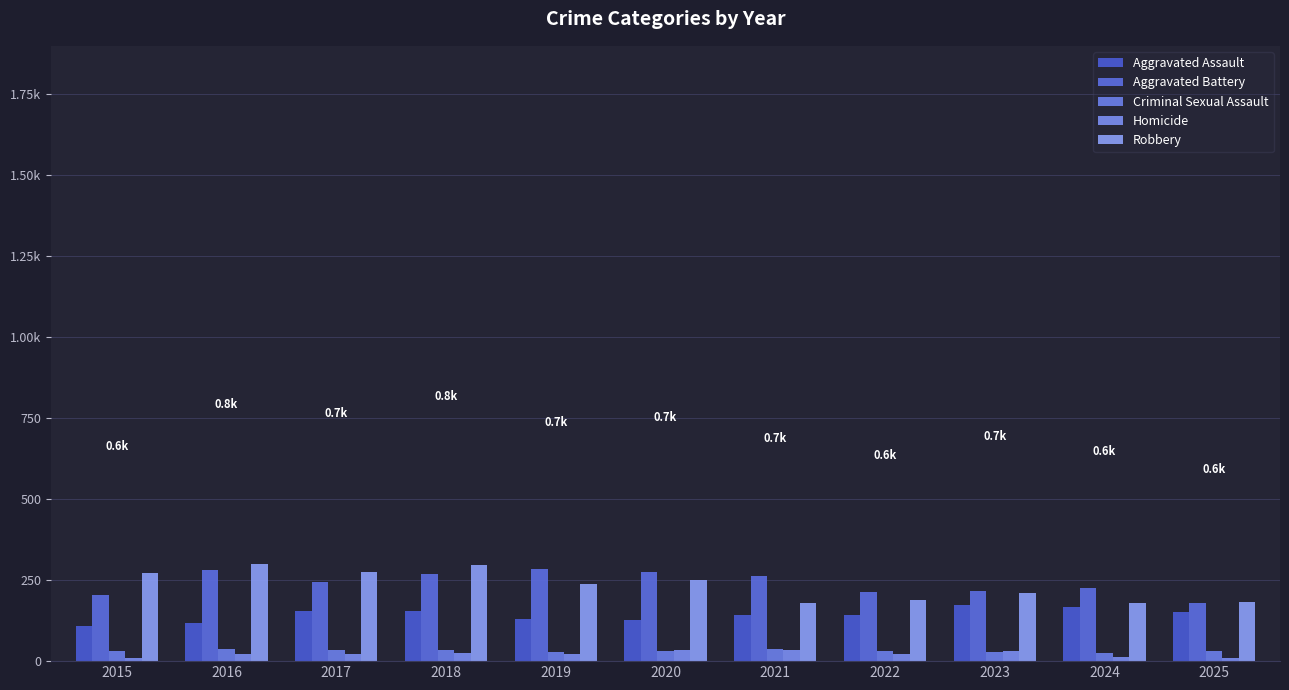

Which has a higher value, 2015 or 2020?

2020